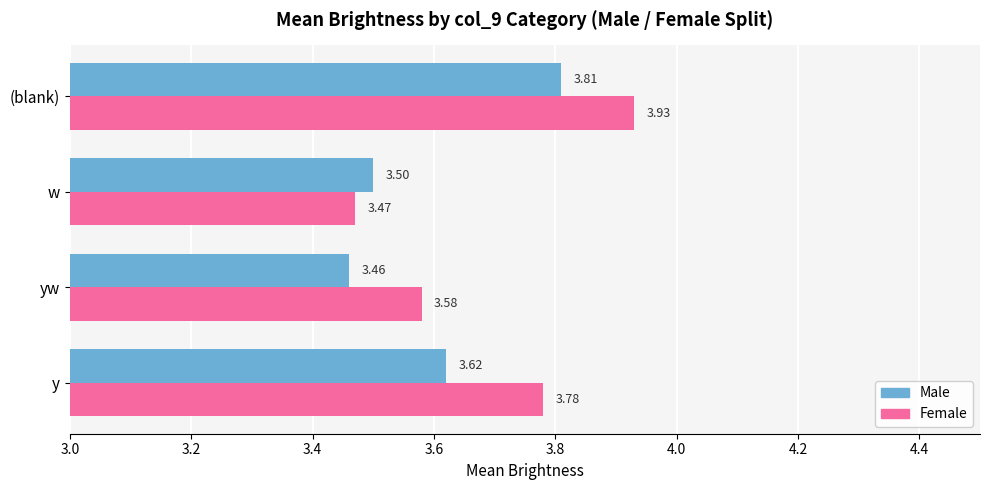

Which category has the lowest value in the Female series?

w